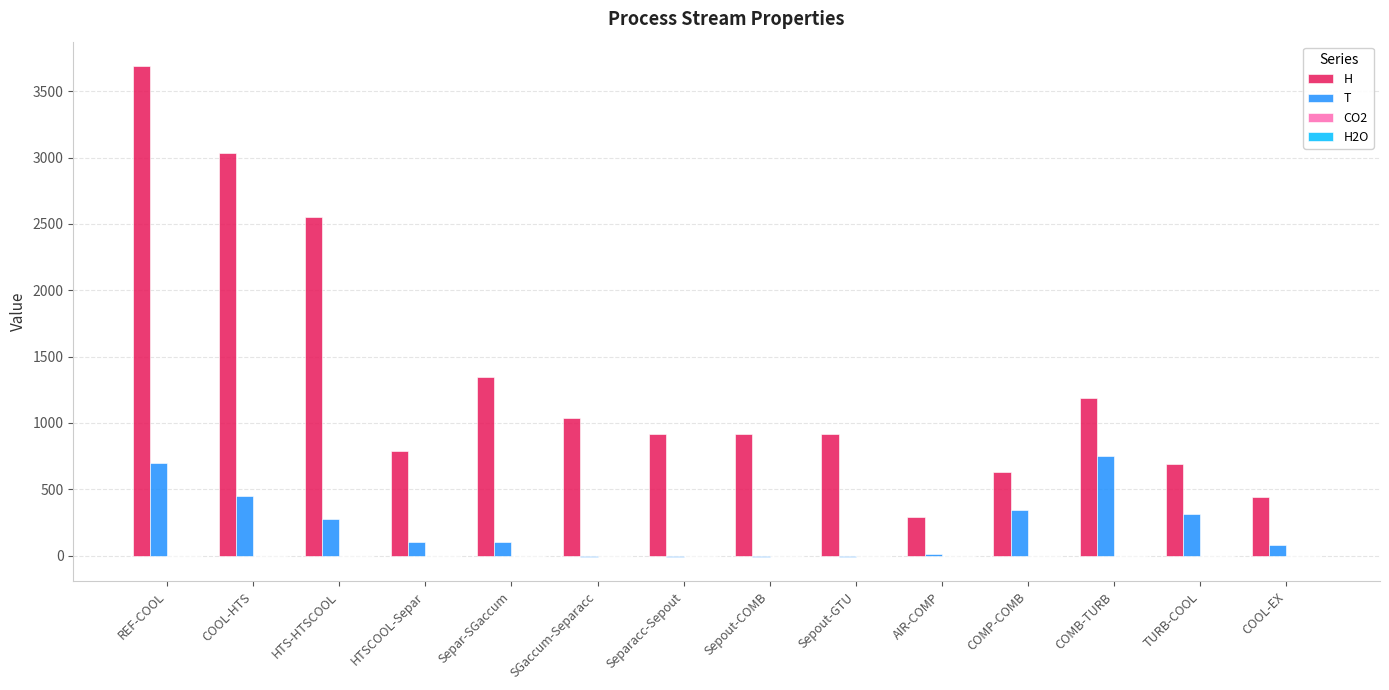

Is it true that H equals 3030.2 at COOL-HTS?

True